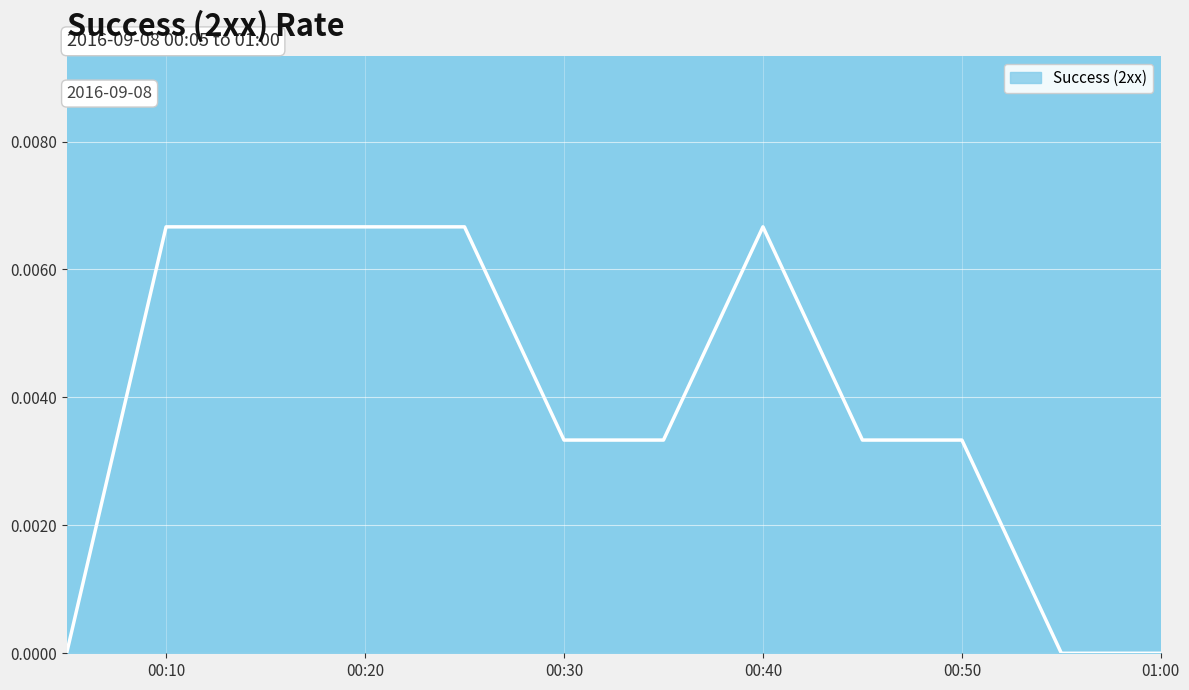

How many lines are shown in the chart?

1